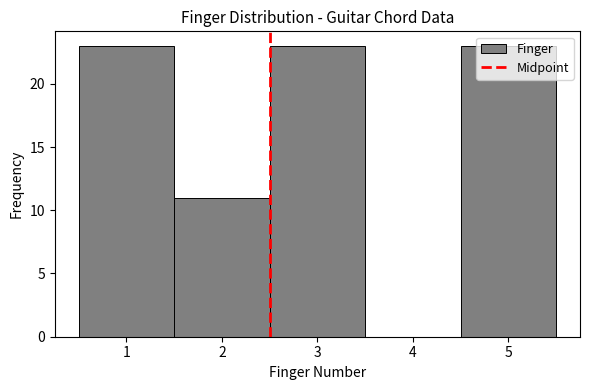

Reading left to right, list every bar in this chart as the range it spans on the x-axis followed by its height. The values are not printed on the chart, so give them approximately, as read against the axis.

0.5 to 1.5: 23
1.5 to 2.5: 11
2.5 to 3.5: 23
3.5 to 4.5: 0
4.5 to 5.5: 23